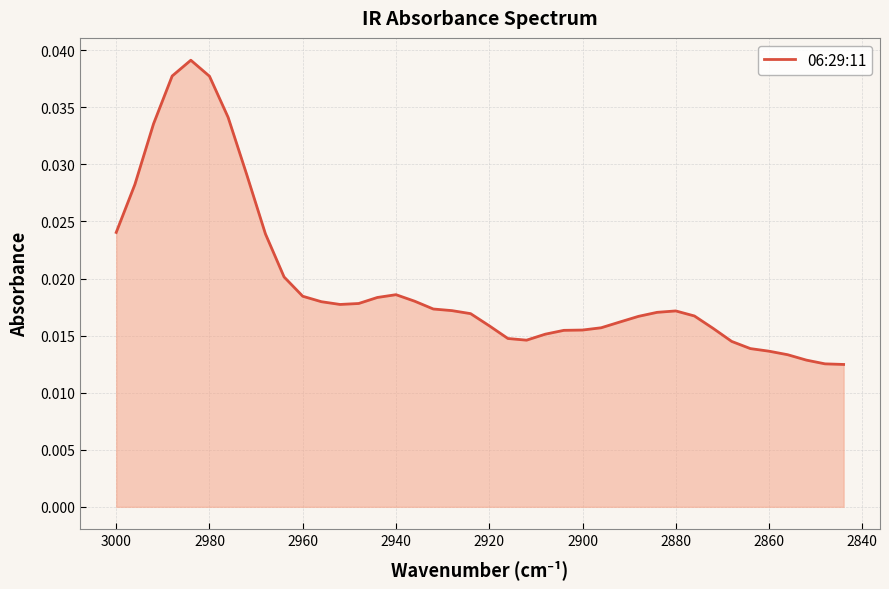

How many lines are shown in the chart?

1